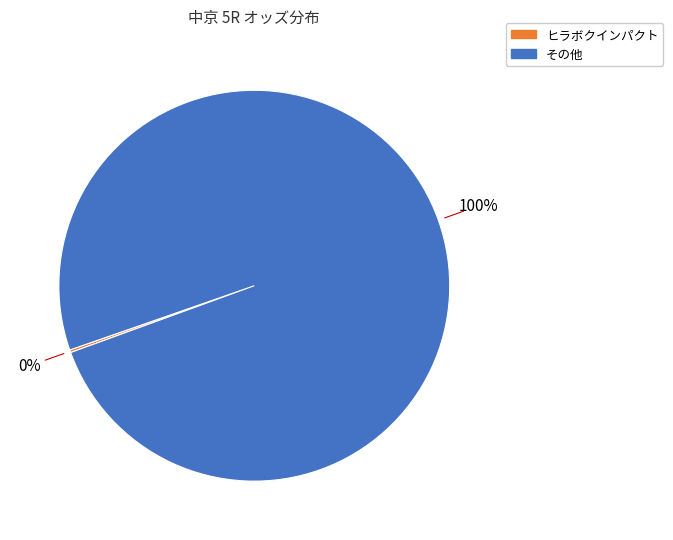

Is there any slice that represents more than half of the pie?

Yes